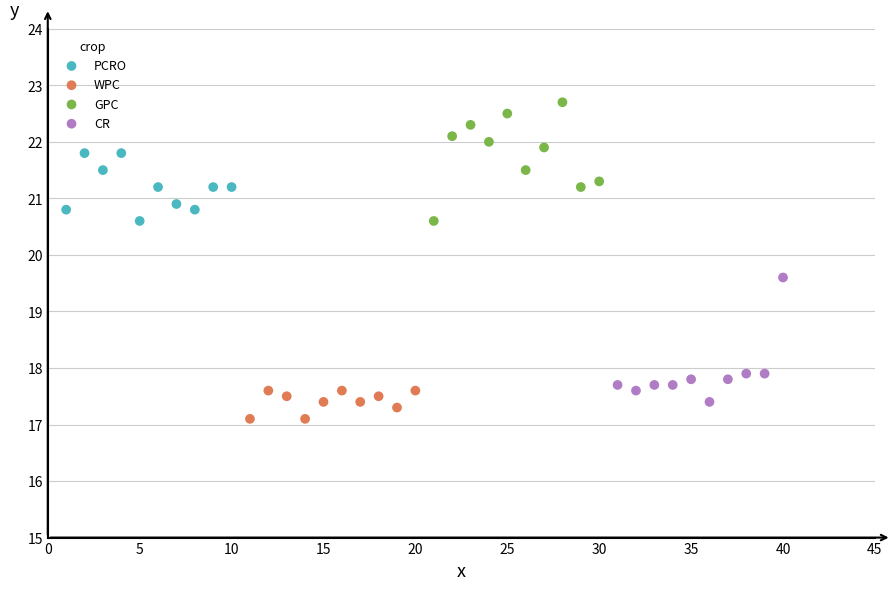

Which series reaches the minimum Y coordinate?

WPC